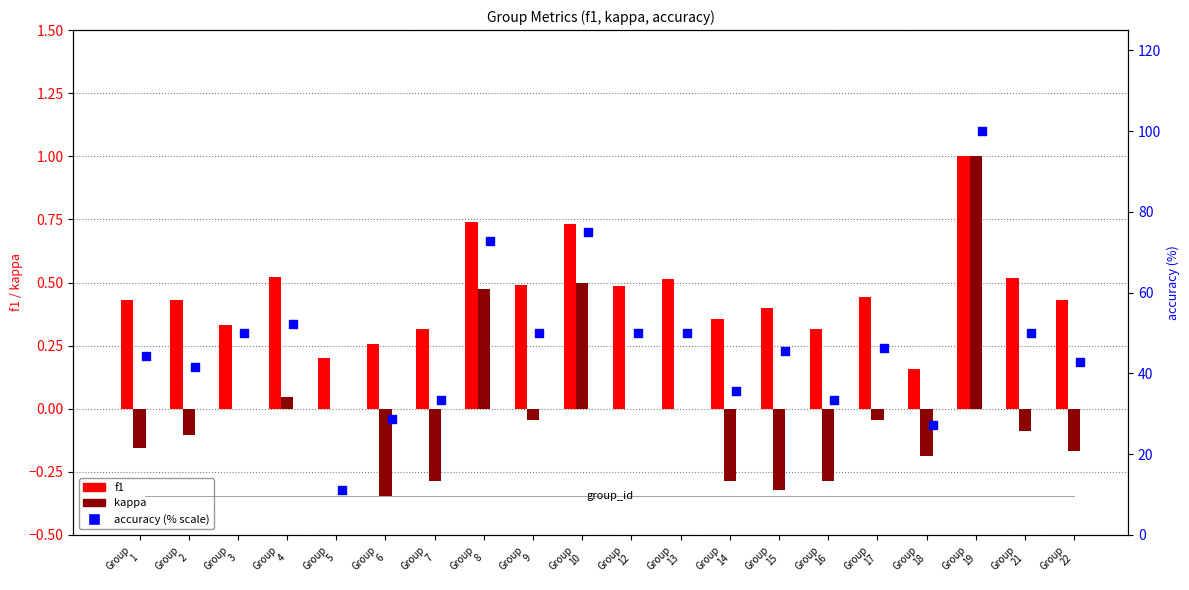

What are all the series names shown in the legend?

f1, kappa, accuracy (% scale)